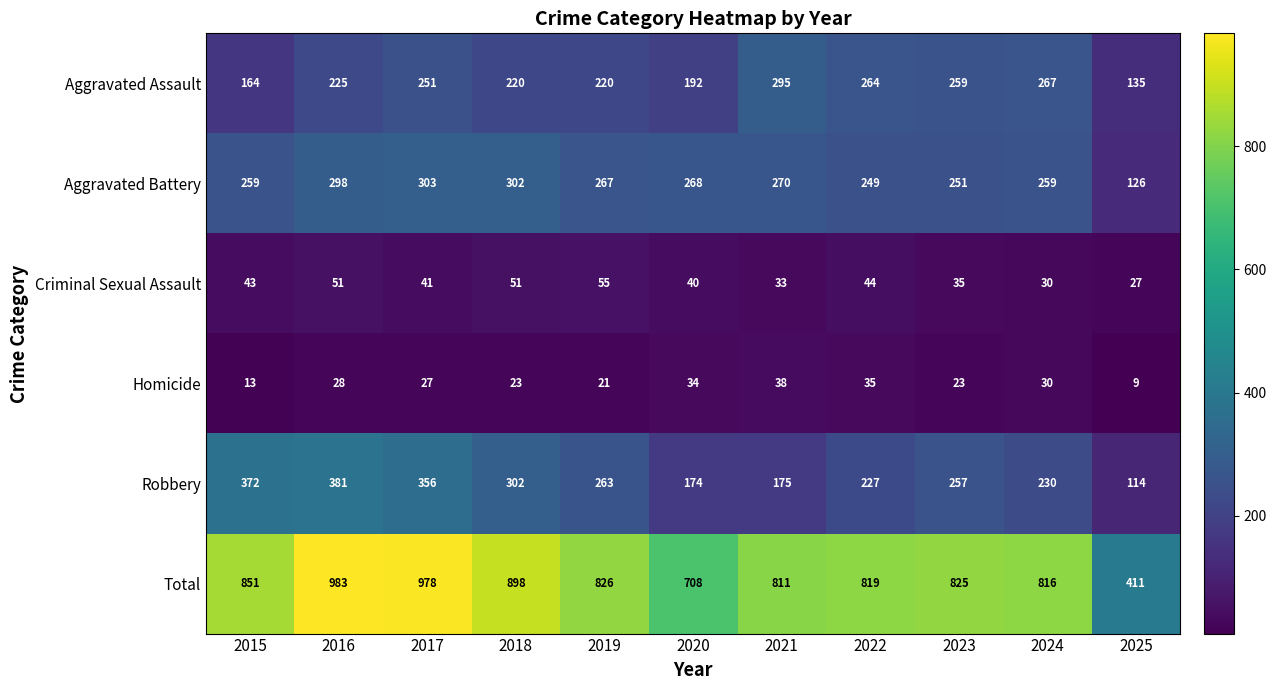

At 2016, list the series in order from smallest to largest.

Homicide, Criminal Sexual Assault, Aggravated Assault, Aggravated Battery, Robbery, Total